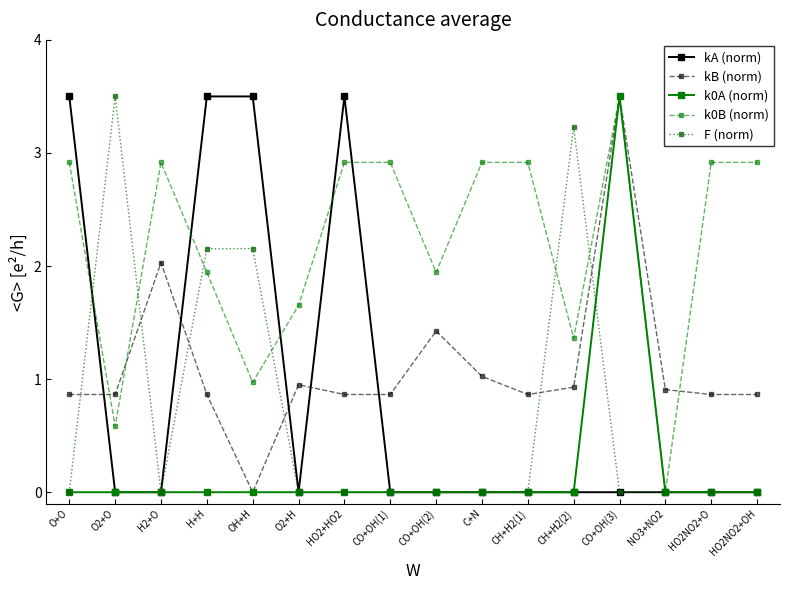

At which category does k0B (norm) reach its first local peak?

H2+O